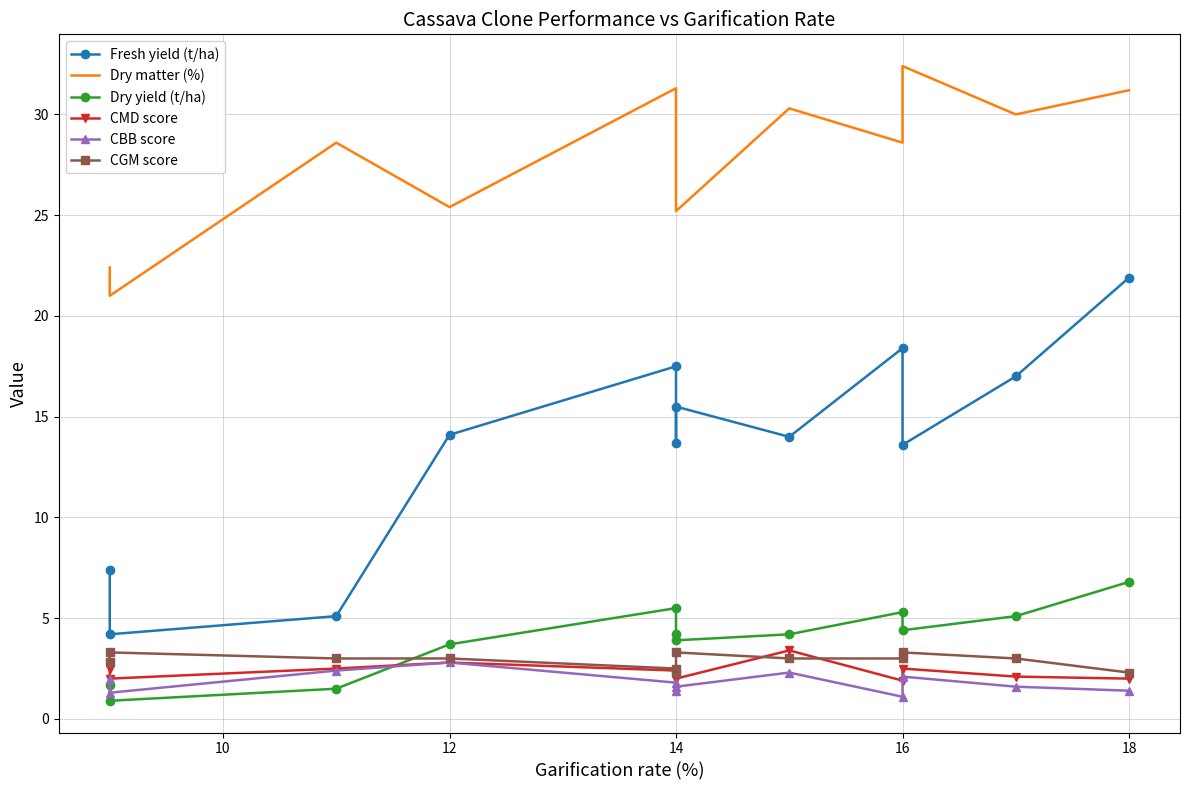

True or false: CGM score has more than 2 points higher than both neighbors.

True